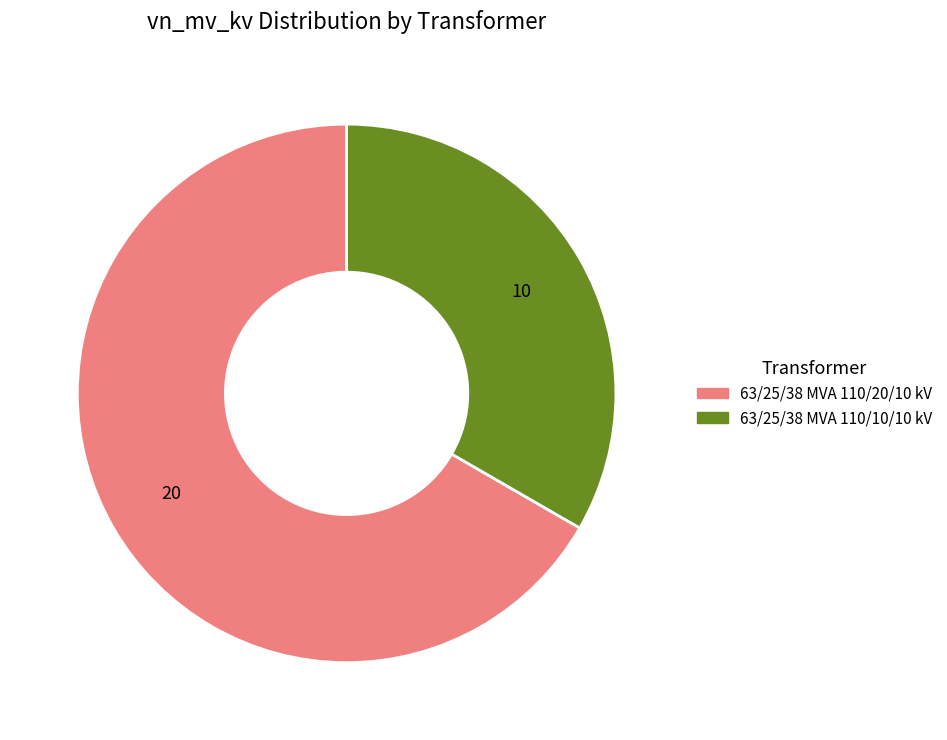

True or false: 63/25/38 MVA 110/20/10 kV accounts for 57% of the total.

False